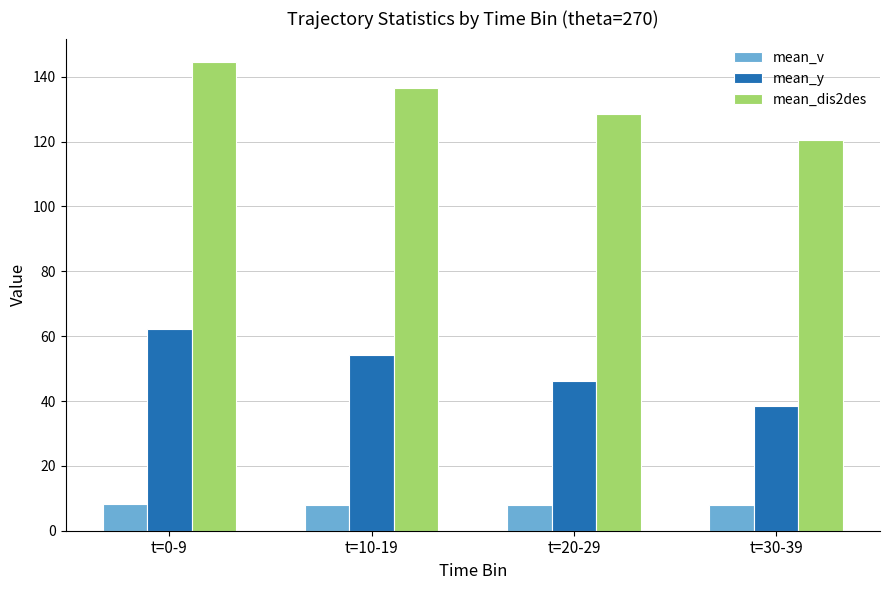

What is the value of the mean_v bar at the 3rd from the left?

7.9